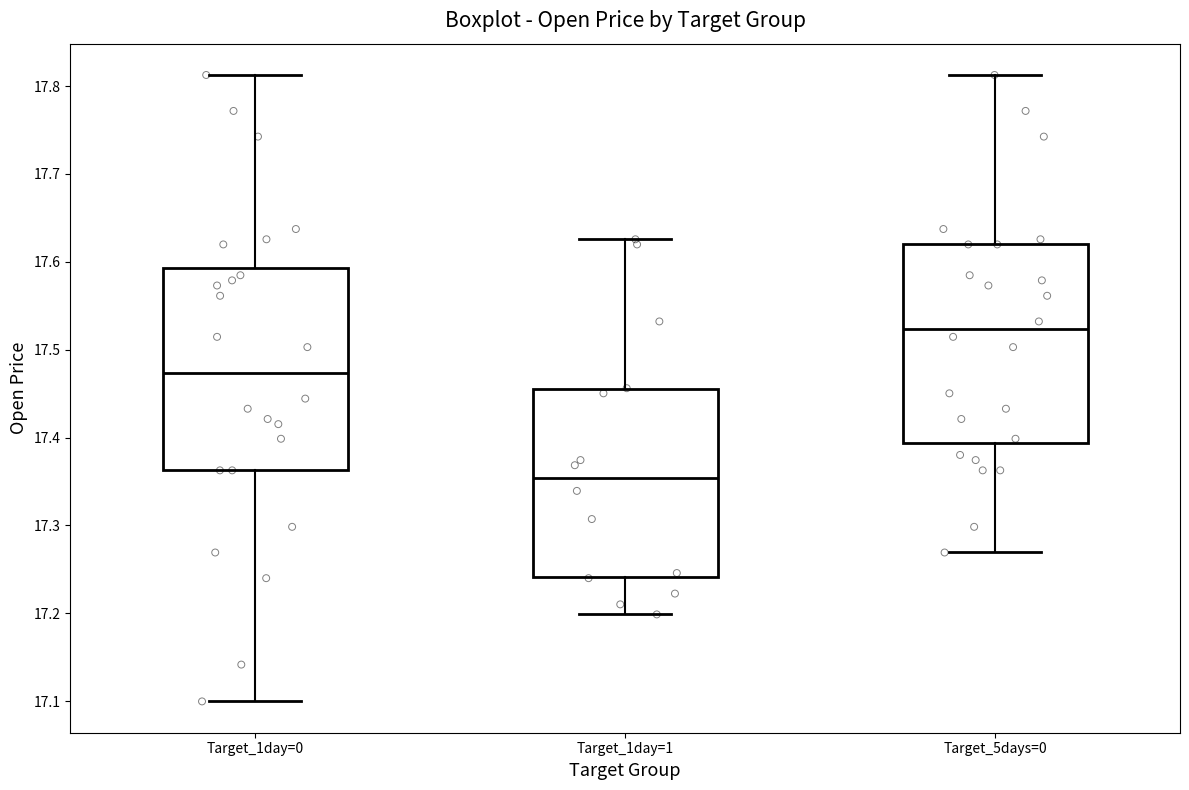

Reading left to right, read every box against the y-axis: the position of its median line, the range the box covers, and the ends of its whiskers. The values are not printed on the chart, so give them approximately, as read against the axis.

Target_1day=0: median 17.47, box 17.36 to 17.59, whiskers 17.10 to 17.81
Target_1day=1: median 17.35, box 17.24 to 17.45, whiskers 17.20 to 17.63
Target_5days=0: median 17.52, box 17.39 to 17.62, whiskers 17.27 to 17.81